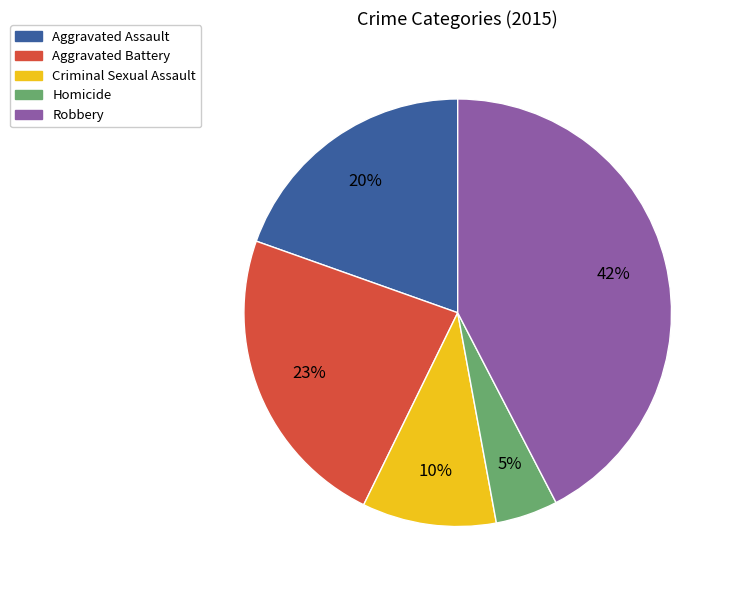

What is the ratio of the value at Aggravated Battery to the value at Criminal Sexual Assault?

2.3